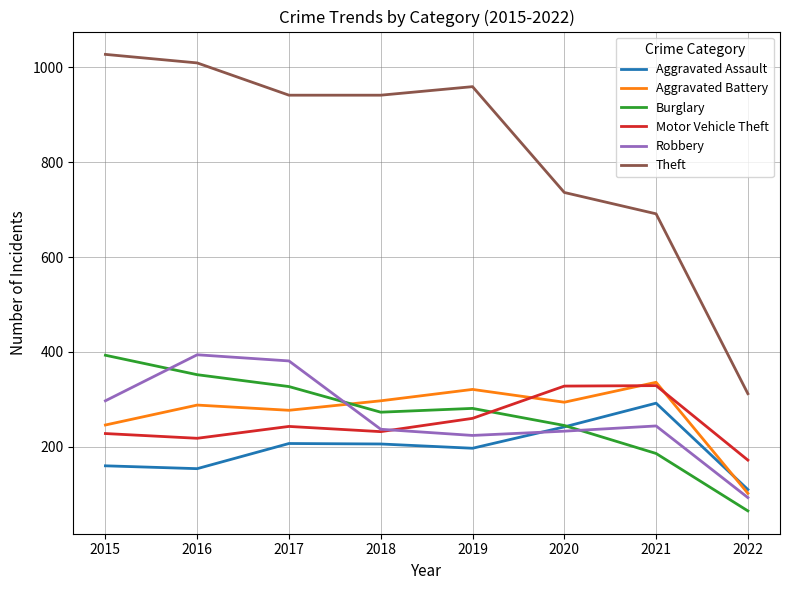

How many interior local valleys does the Robbery series have?

1